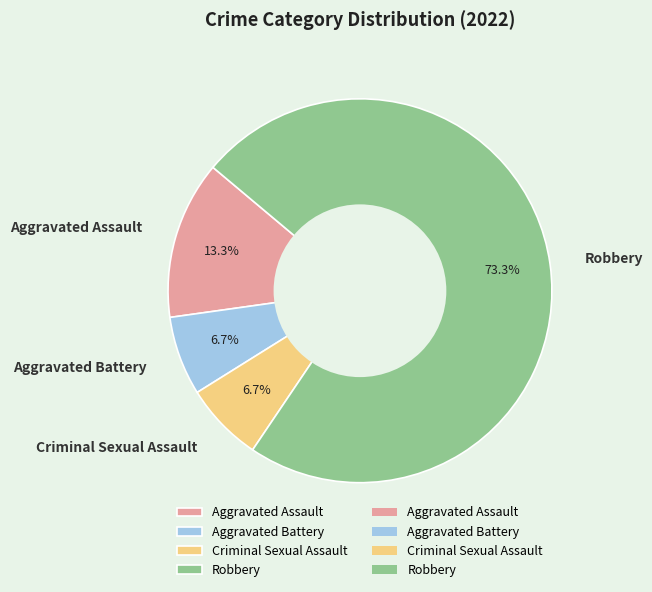

Approximately how many times larger is the value at Aggravated Battery compared to Robbery?

0.1